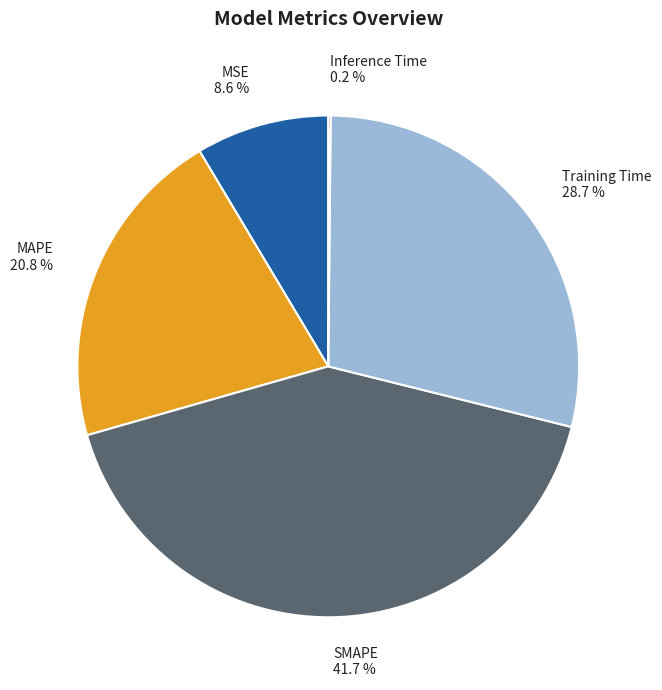

Which category has the biggest portion of the pie?

SMAPE